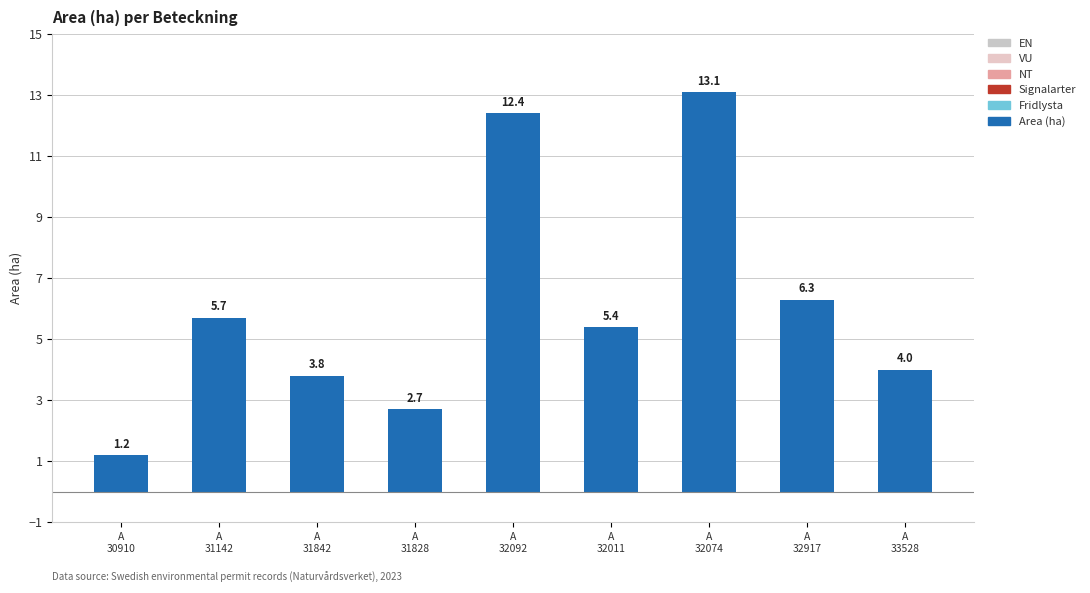

Reading left to right, list all the values displayed in this chart.

Area (ha): 1.2	5.7	3.8	2.7	12.4	5.4	13.1	6.3	4.0
Fridlysta: 0.0	0.0	0.0	0.0	0.0	0.0	0.0	0.0	0.0
Signalarter: 0.0	0.0	0.0	0.0	0.0	0.0	0.0	0.0	0.0
NT: 0.0	0.0	0.0	0.0	0.0	0.0	0.0	0.0	0.0
VU: 0.0	0.0	0.0	0.0	0.0	0.0	0.0	0.0	0.0
EN: 0.0	0.0	0.0	0.0	0.0	0.0	0.0	0.0	0.0